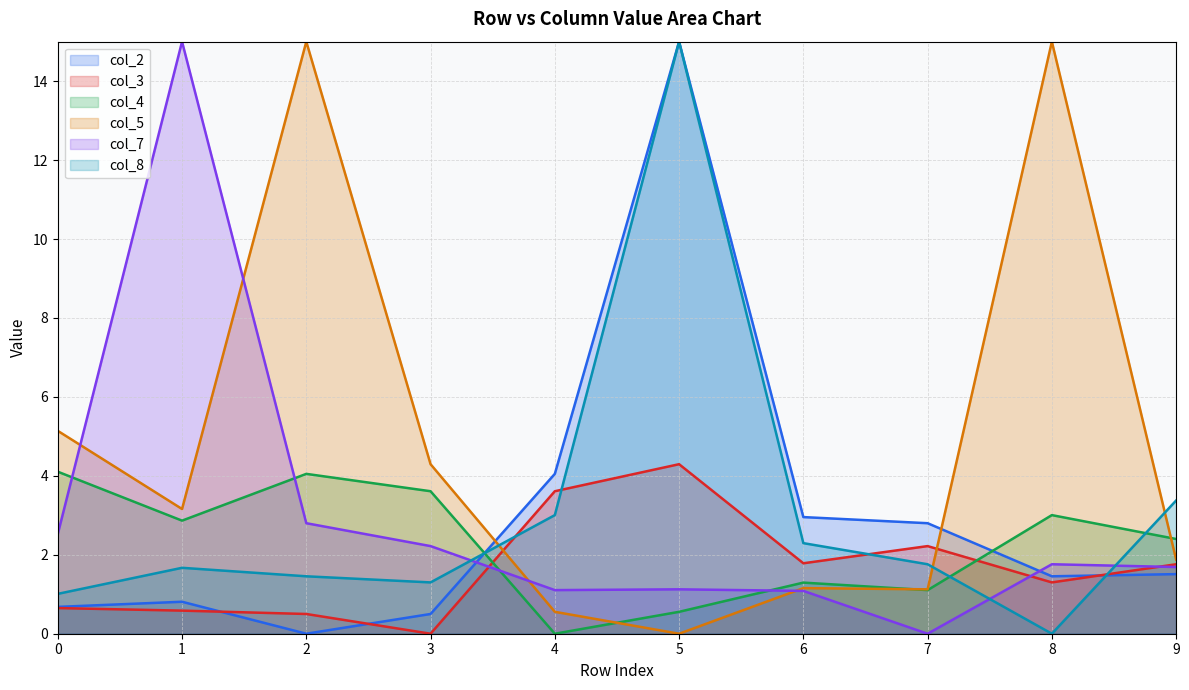

Does the chart have visible grid lines?

Yes